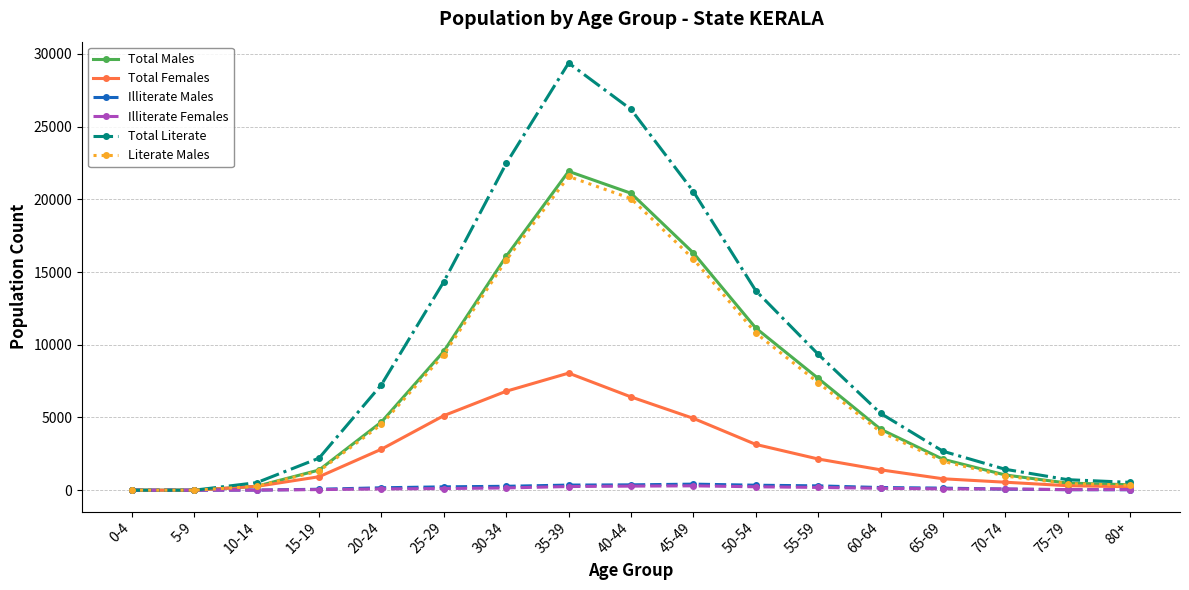

True or false: Total Females has more than 0 interior local peaks.

True